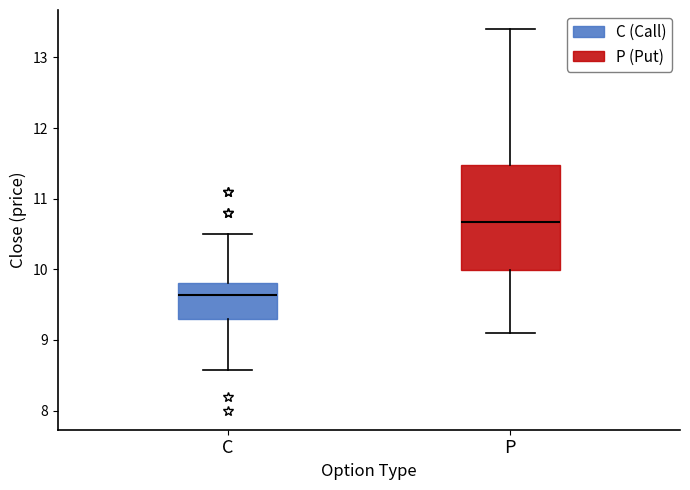

Which box has the lowest median line?

C